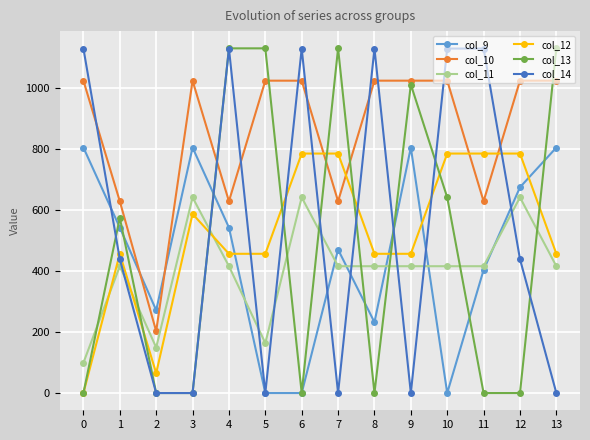

The col_13 series shows 663.7 at 9. True or false?

False